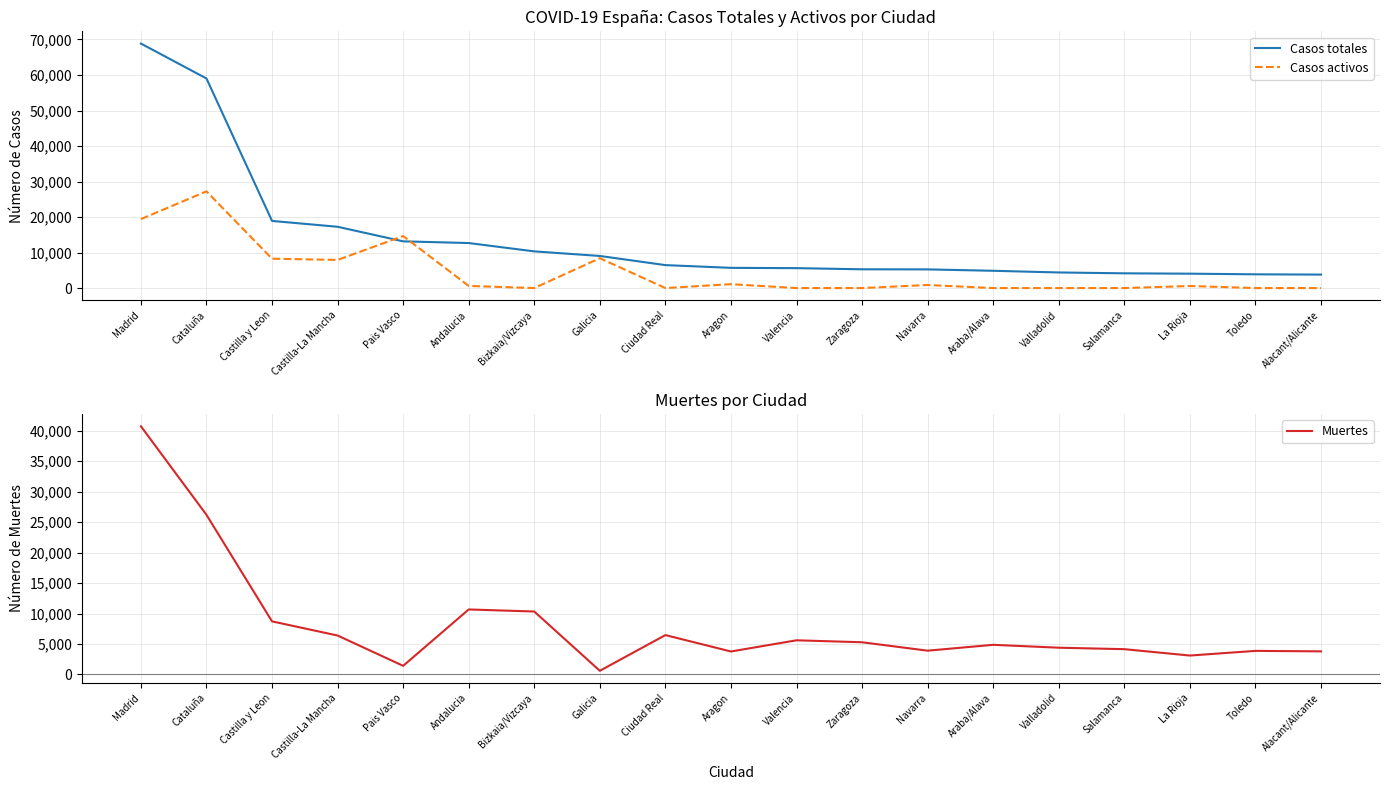

At Ciudad Real, list the series in order from largest to smallest.

Casos totales, Muertes, Casos activos